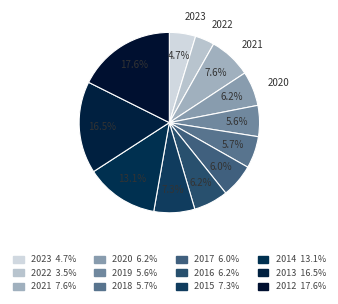

To the nearest percent, what is the average slice percentage?

8%